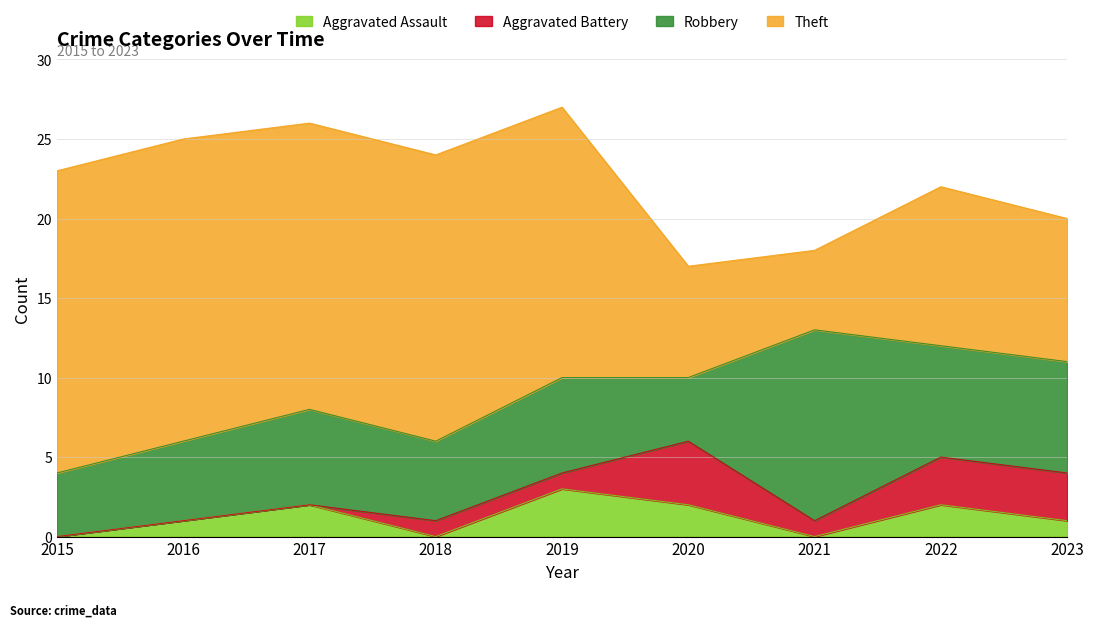

True or false: Theft and Aggravated Assault cross at least once.

False